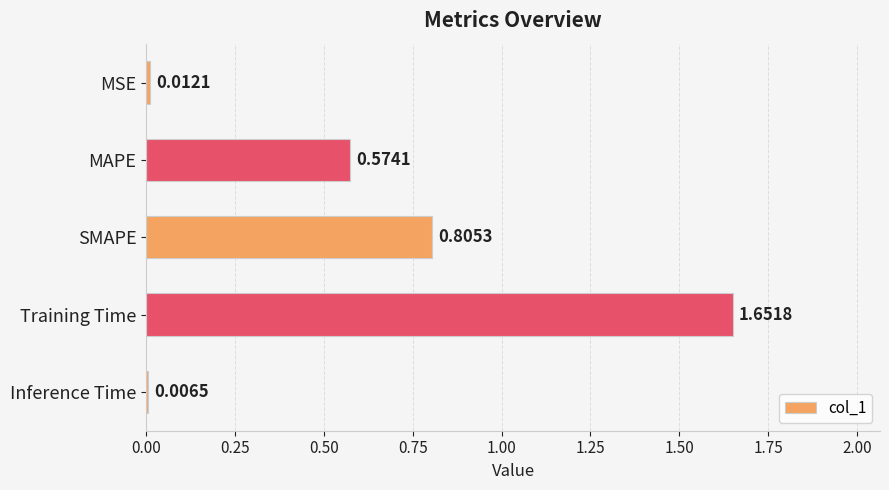

Are the bars horizontal?

Yes